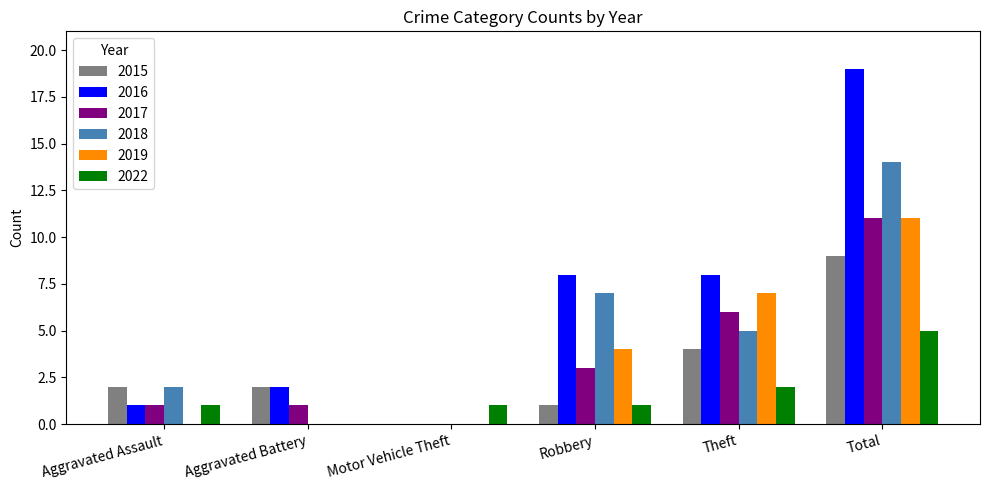

What is the total value across all series at Robbery?

24